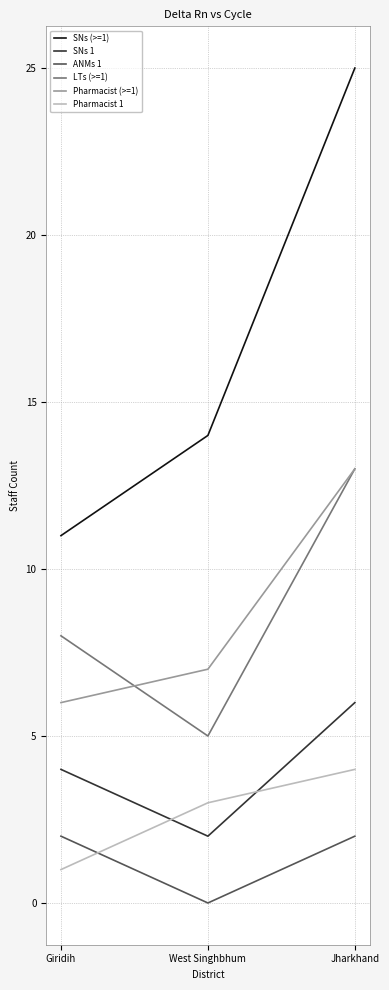

Which series changed the most between Giridih and Jharkhand?

SNs (>=1)